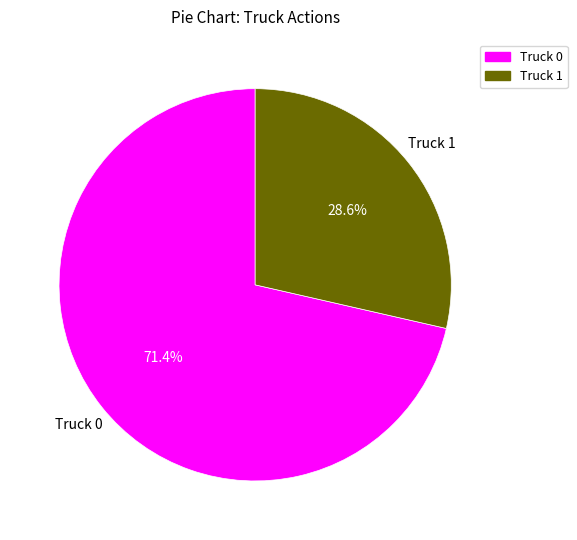

What percentage is the Truck 0 slice, to the nearest percent?

71%